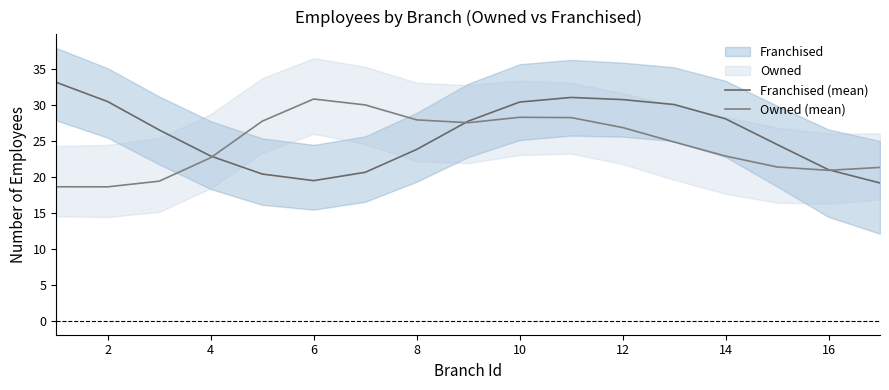

Is the value of Owned (mean) at 18 greater than the value of Franchised (mean) at 4?

Yes